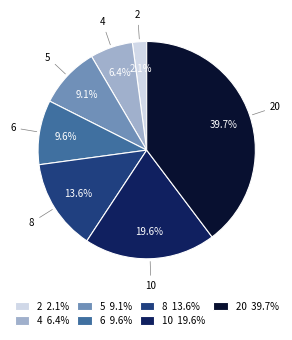

Does any single category account for the majority?

No